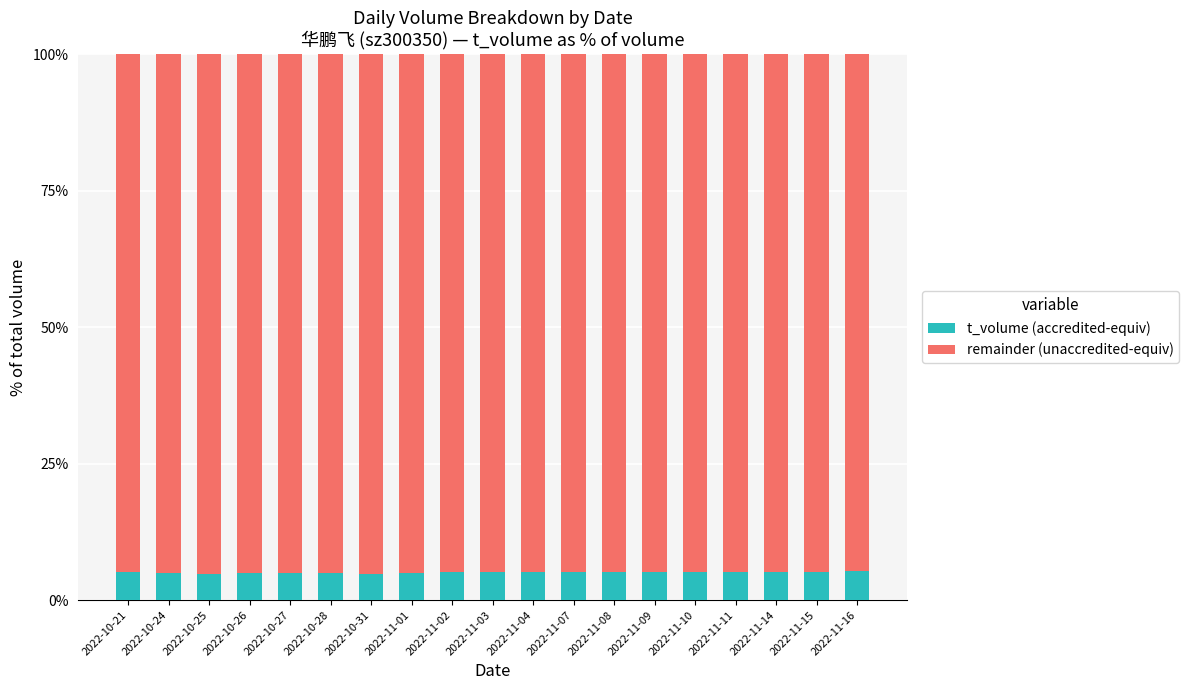

True or false: t_volume (accredited-equiv) has a value of 5.1 at 2022-11-09.

True